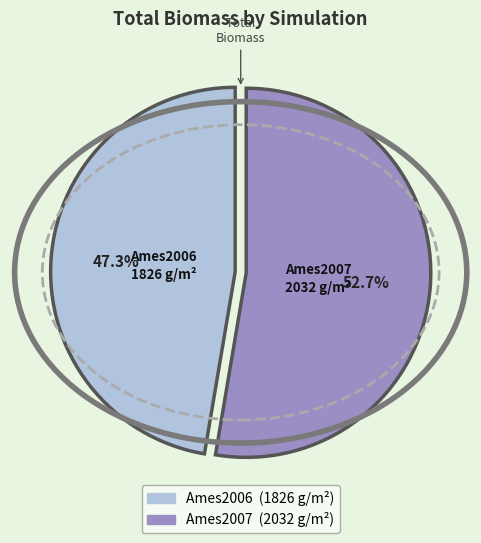

True or false: Ames2007 accounts for 40% of the total.

False